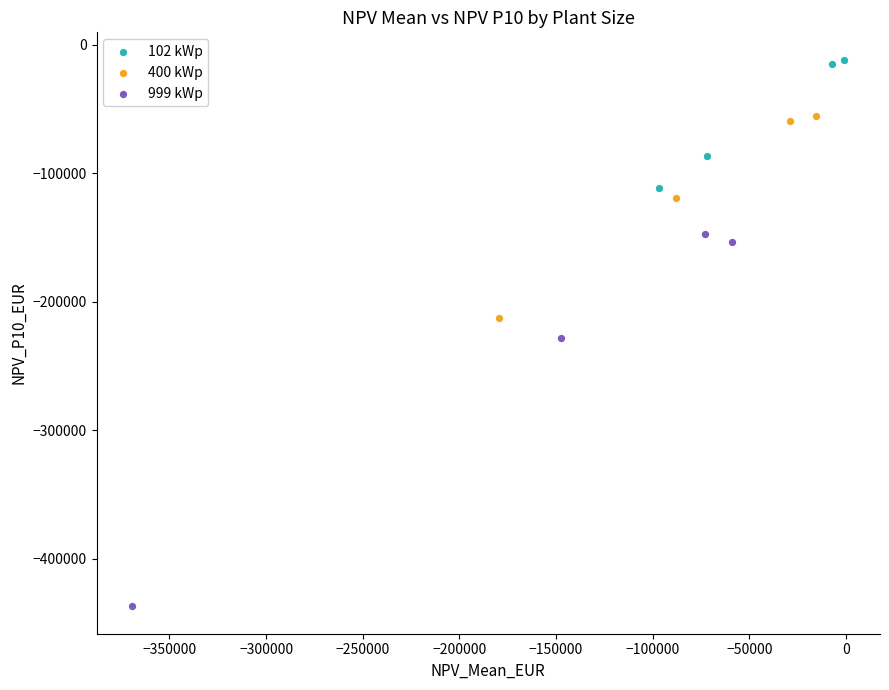

Which series contains the highest Y value?

102 kWp